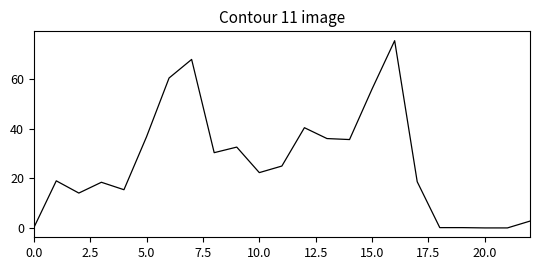

What is the greatest value displayed?

75.5